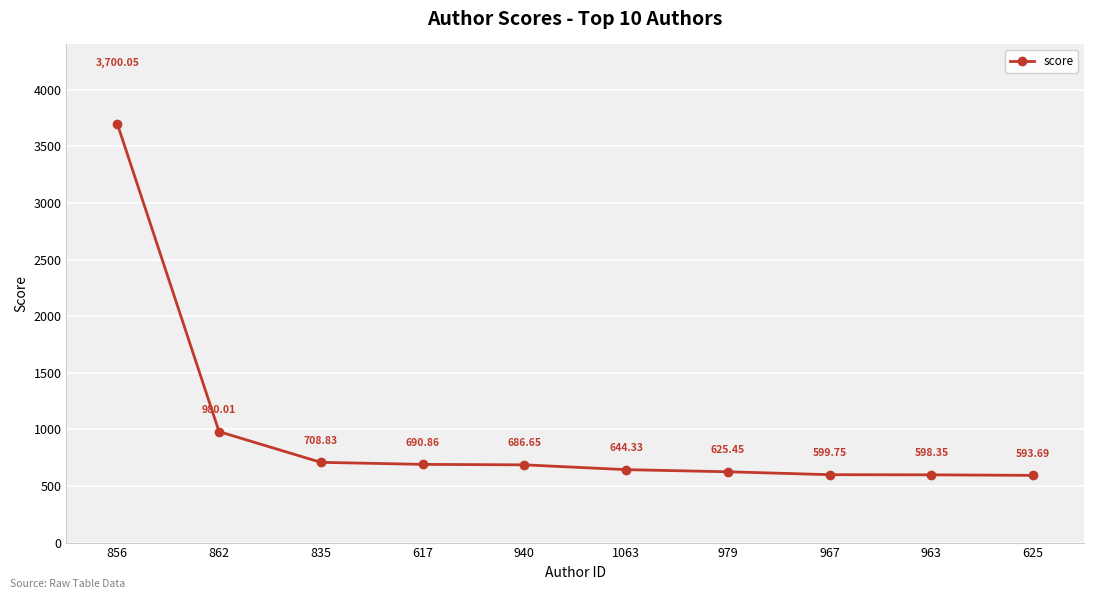

What is the sum of the values at 963 and 1063?

1242.7